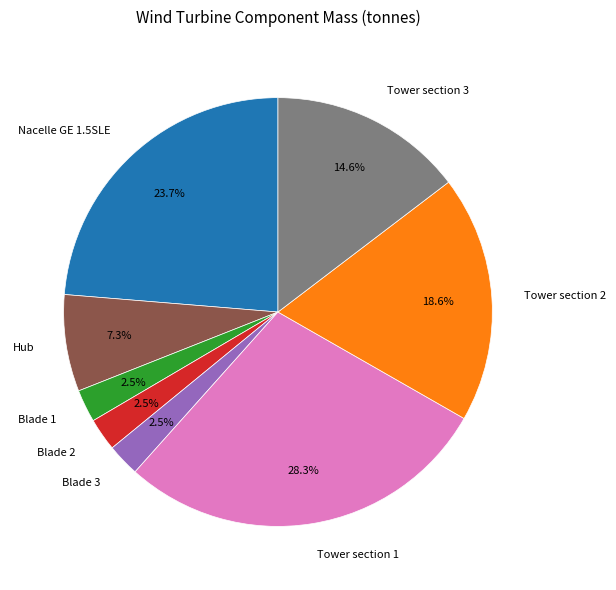

Which has a higher value, Nacelle GE 1.5SLE or Tower section 2?

Nacelle GE 1.5SLE